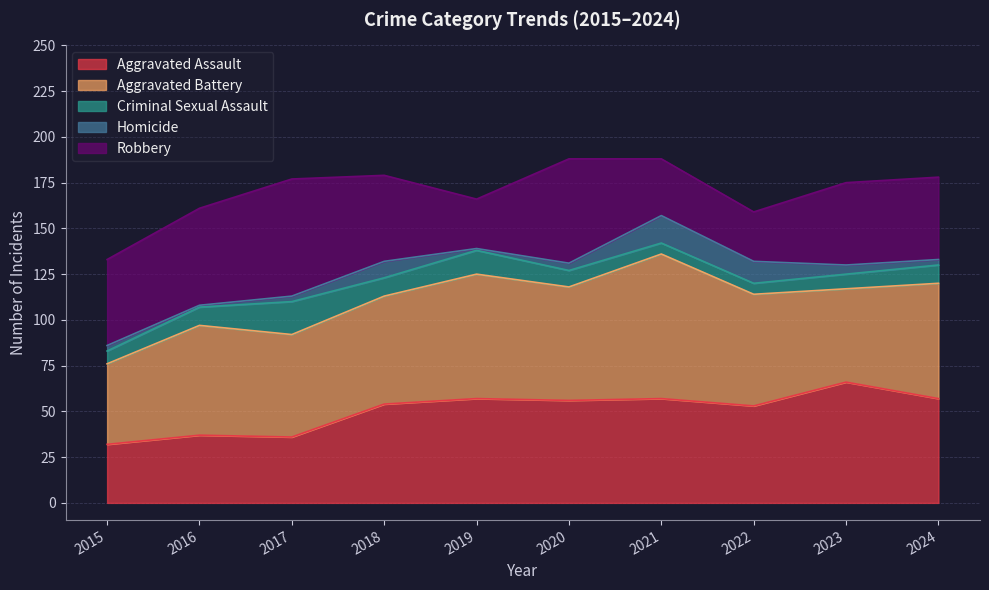

At which category does the chart reach its peak across all series?

2021